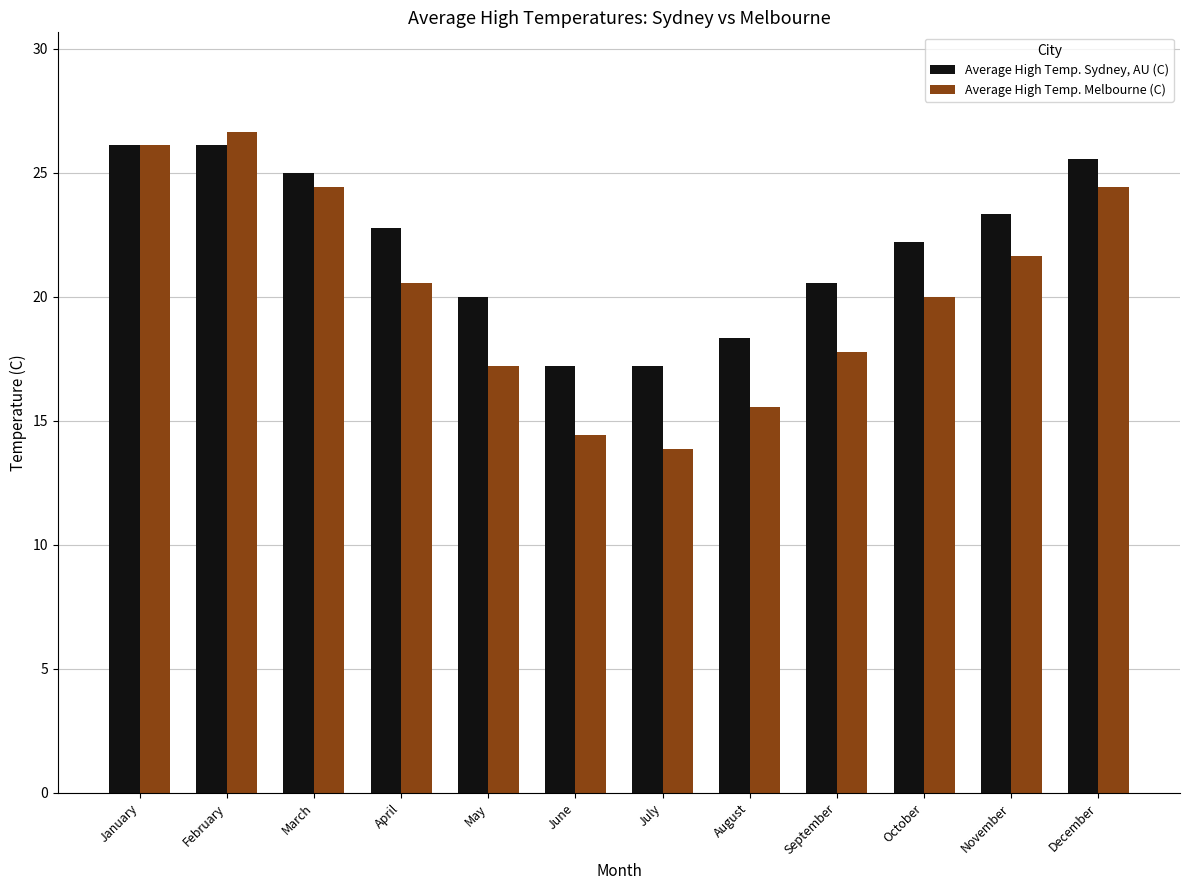

Reading right to left, what are all the values shown in this chart?

Average High Temp. Sydney, AU (C): 25.6	23.3	22.2	20.6	18.3	17.2	17.2	20.0	22.8	25.0	26.1	26.1
Average High Temp. Melbourne (C): 24.4	21.7	20.0	17.8	15.6	13.9	14.4	17.2	20.6	24.4	26.7	26.1